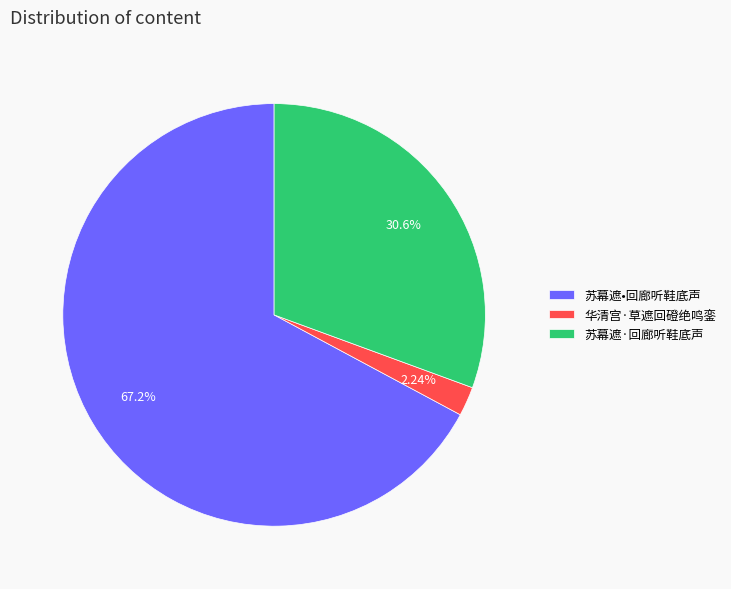

Which category accounts for the majority?

苏幕遮•回廊听鞋底声